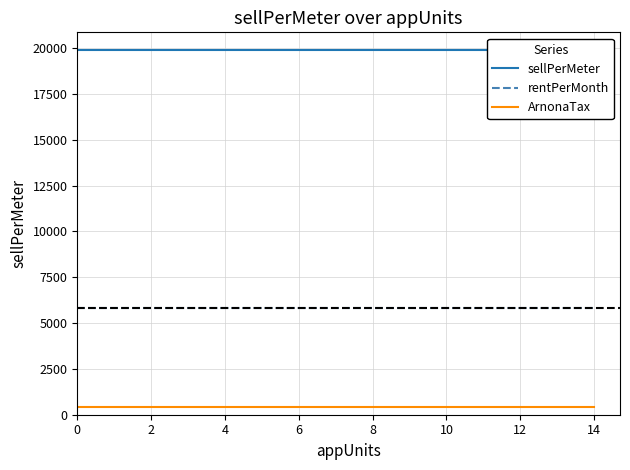

The value of rentPerMonth at 12 is 2347.3. True or false?

False